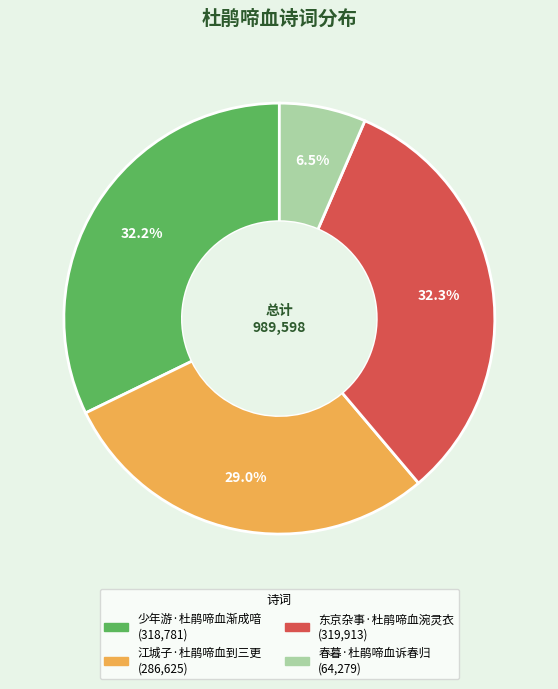

Does 少年游·杜鹃啼血渐成喑 represent more than half of the total?

No